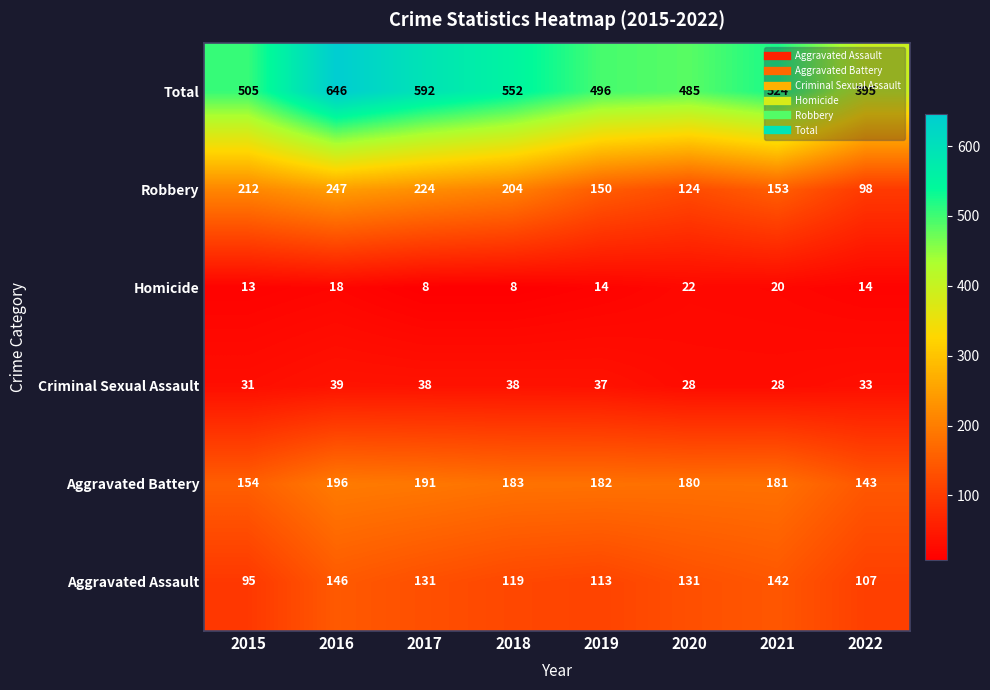

At which category is the sum across all series the highest?

2016